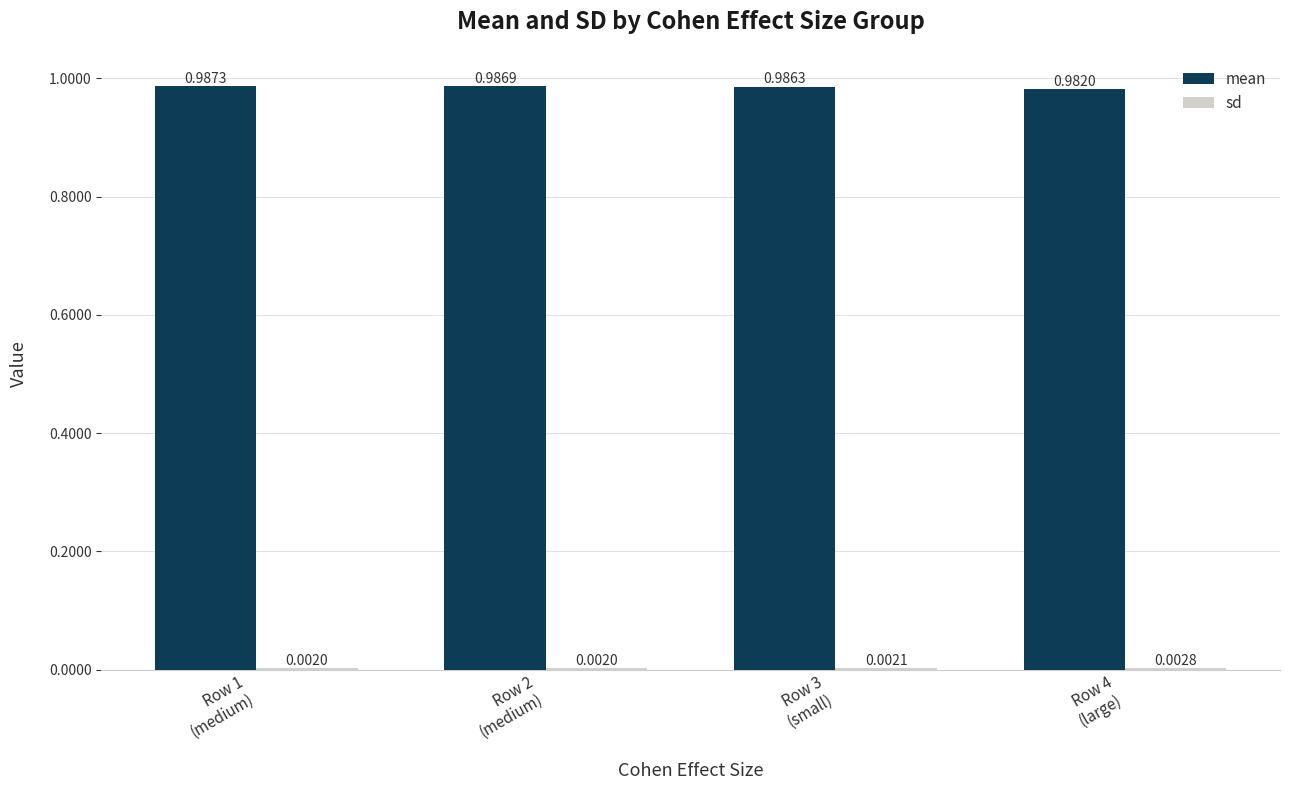

Where is mean nearest to the value 0?

Row 4
(large)